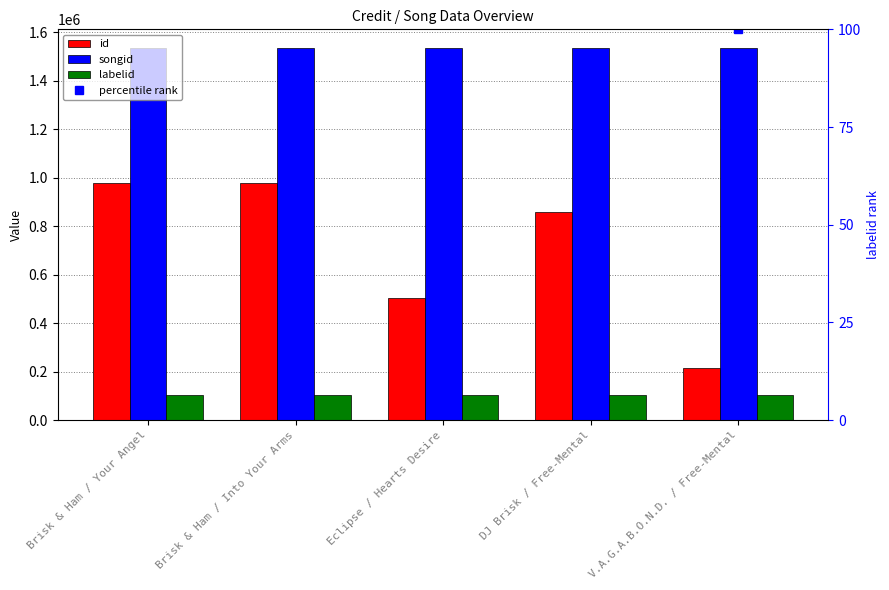

What is the sum of all id values?

3528573